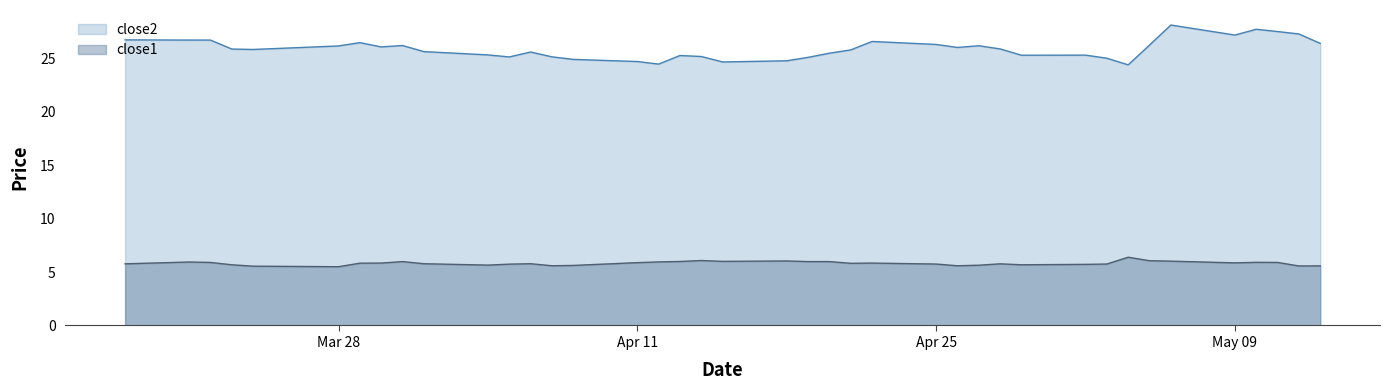

How many interior local peaks does the close1 series have?

9